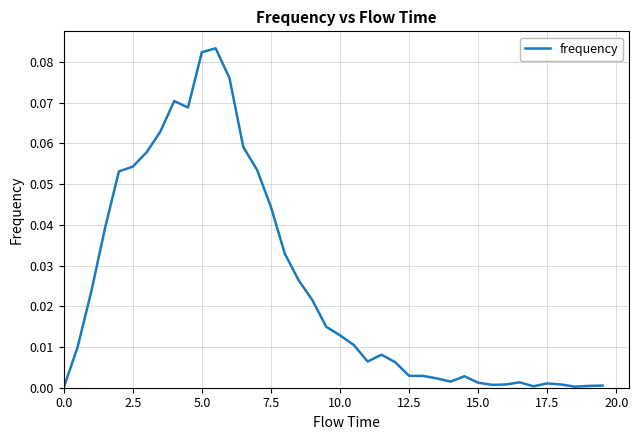

Does the chart display data point markers on the line(s)?

No